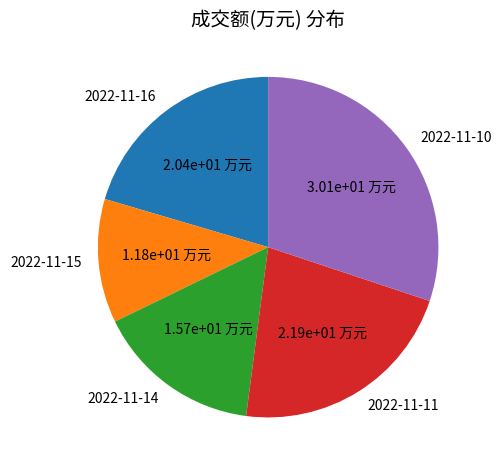

How many segments does this pie chart have?

5